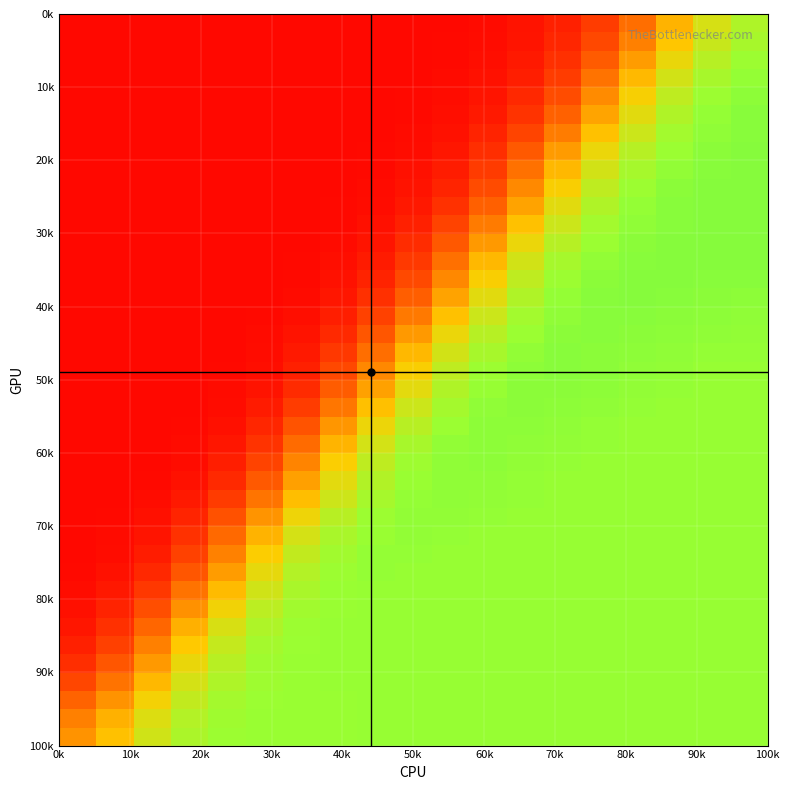

How many distinct data groups are displayed?

40